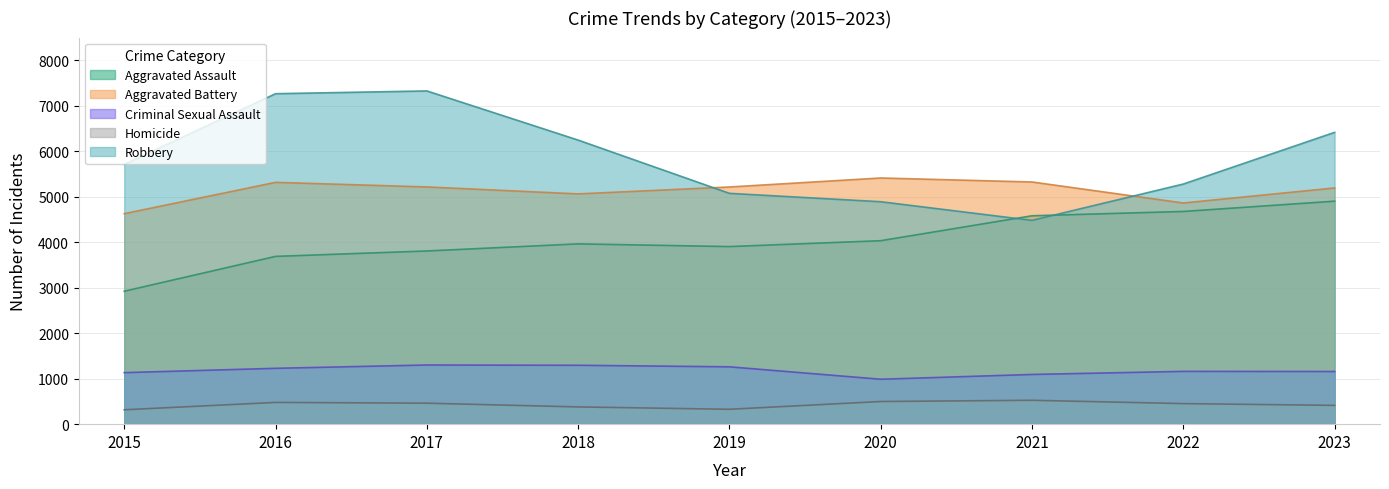

True or false: Criminal Sexual Assault and Aggravated Assault intersect in this chart.

False